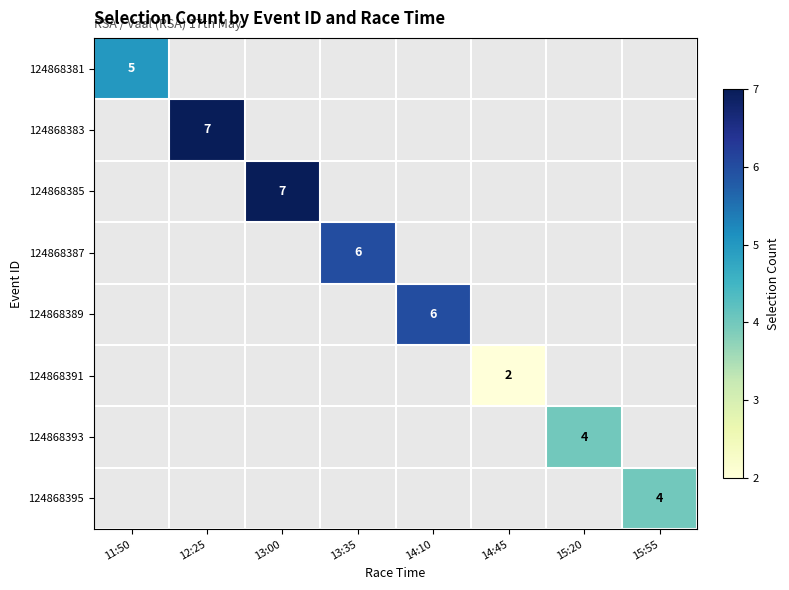

At which label does 124868389 reach its minimum?

11:50